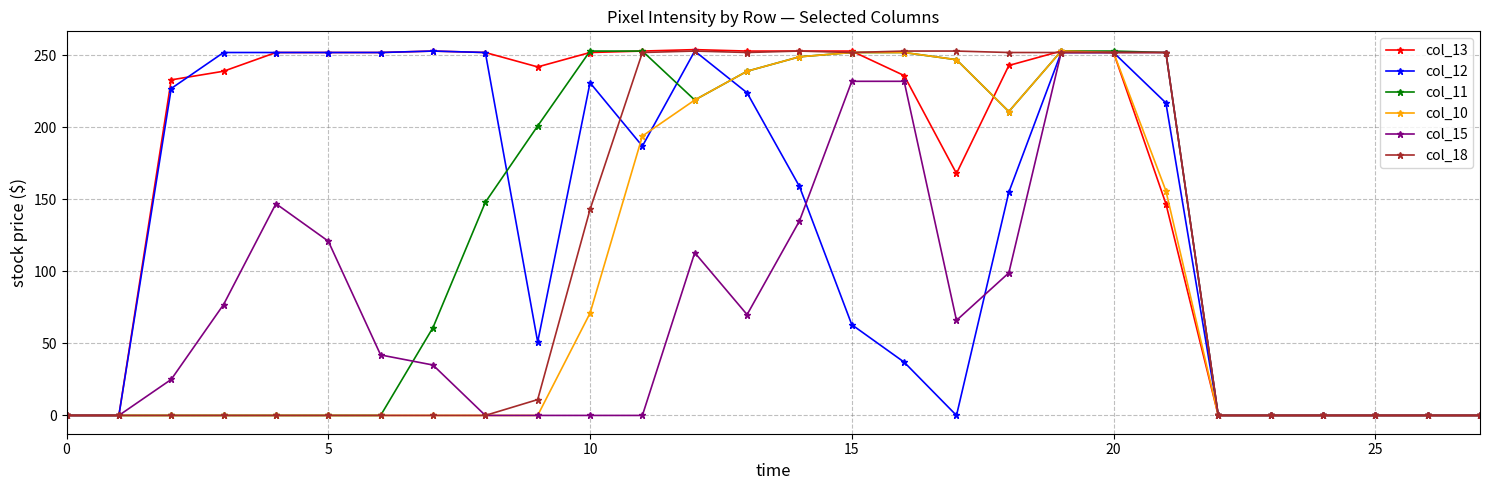

True or false: col_13 has more than 0 points higher than both neighbors.

True